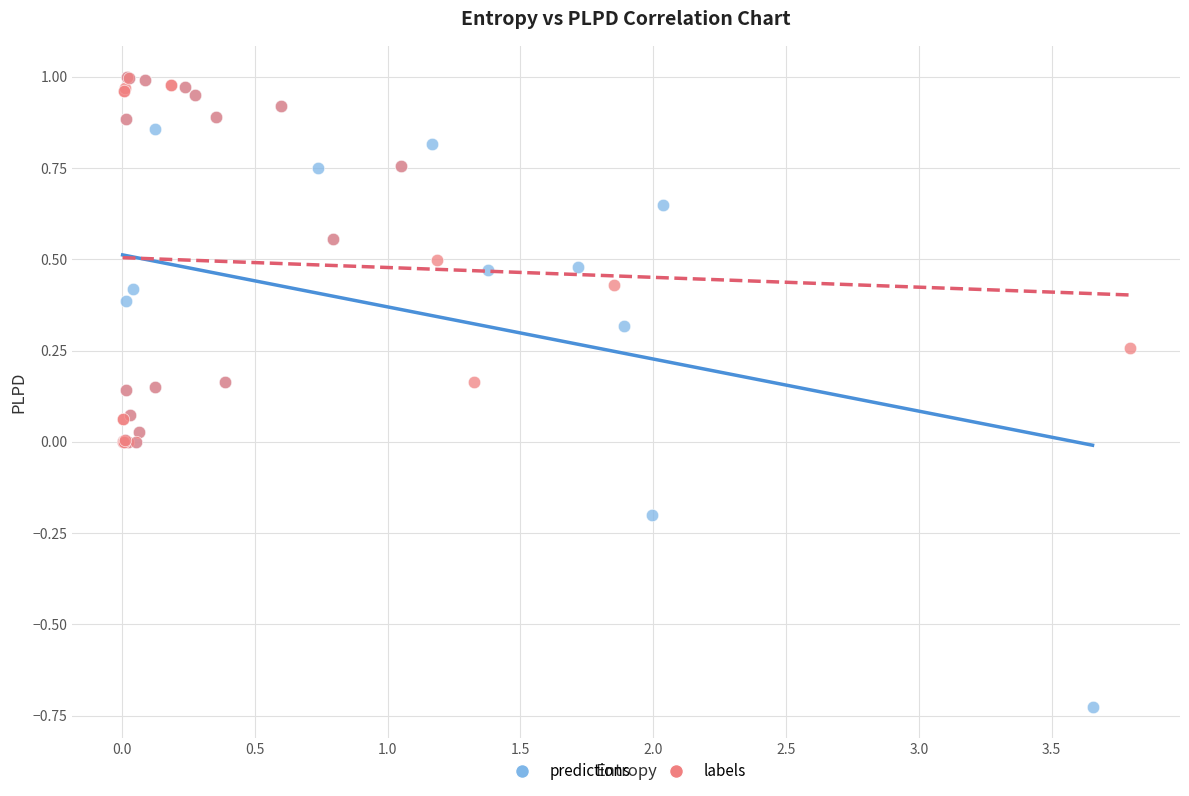

Which series reaches the minimum Y coordinate?

predictions